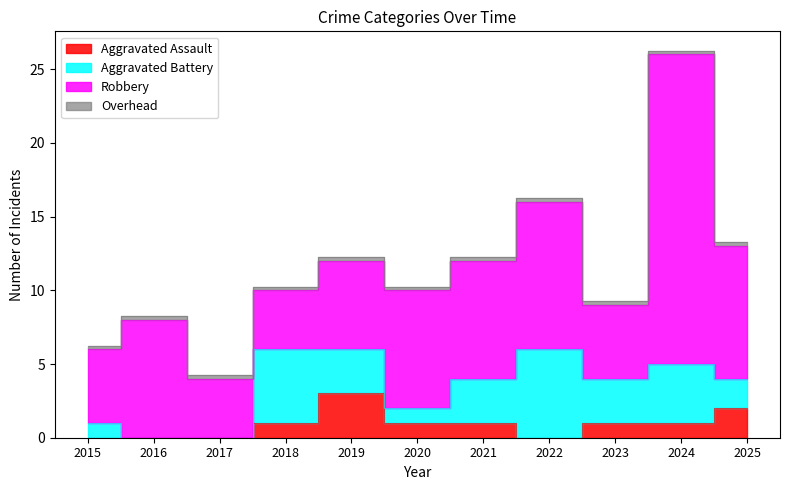

Where does the Aggravated Assault series first go above 1?

2019